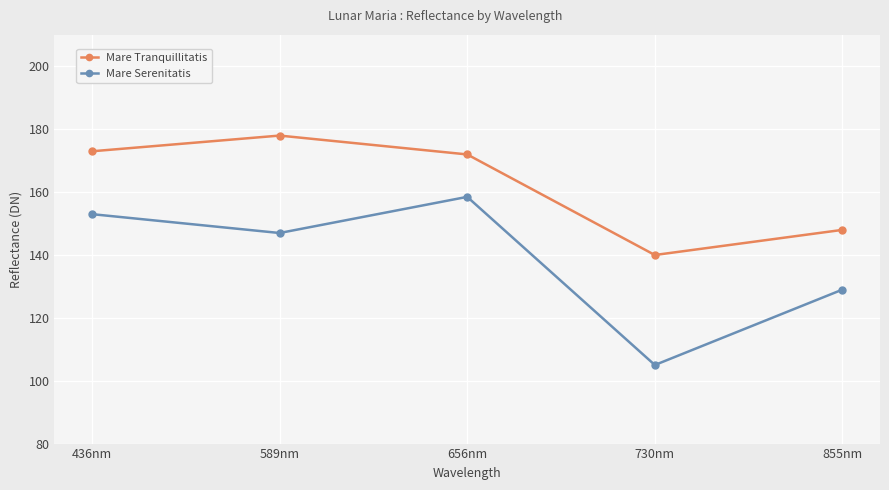

Read the Mare Serenitatis value at 730nm.

105.0